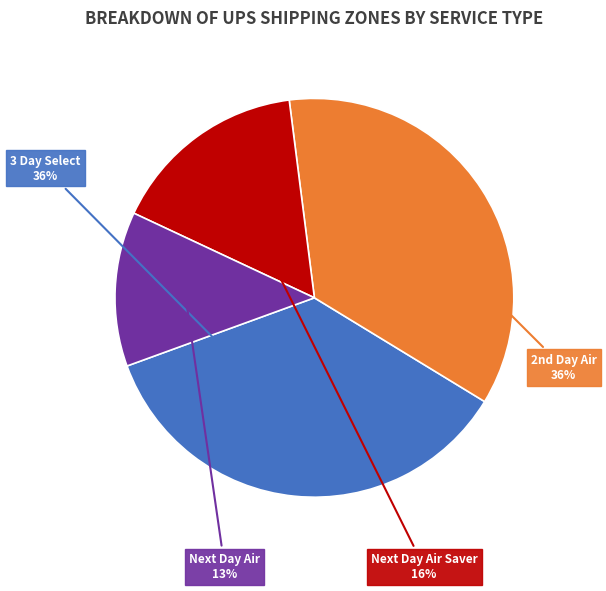

What is the ratio of the value at Next Day Air to the value at 3 Day Select?

0.4